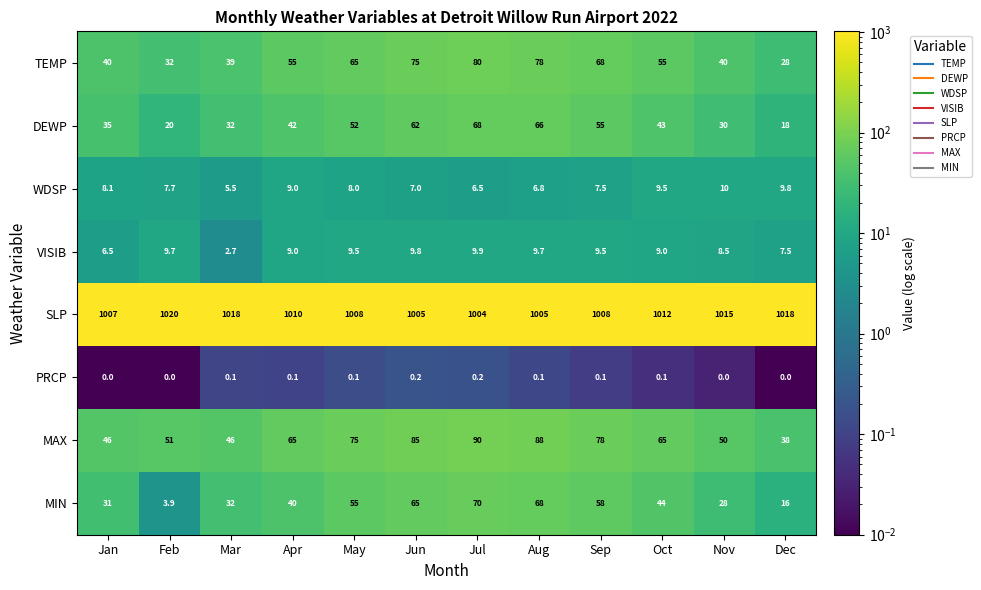

Which category has the highest value across all series?

Feb